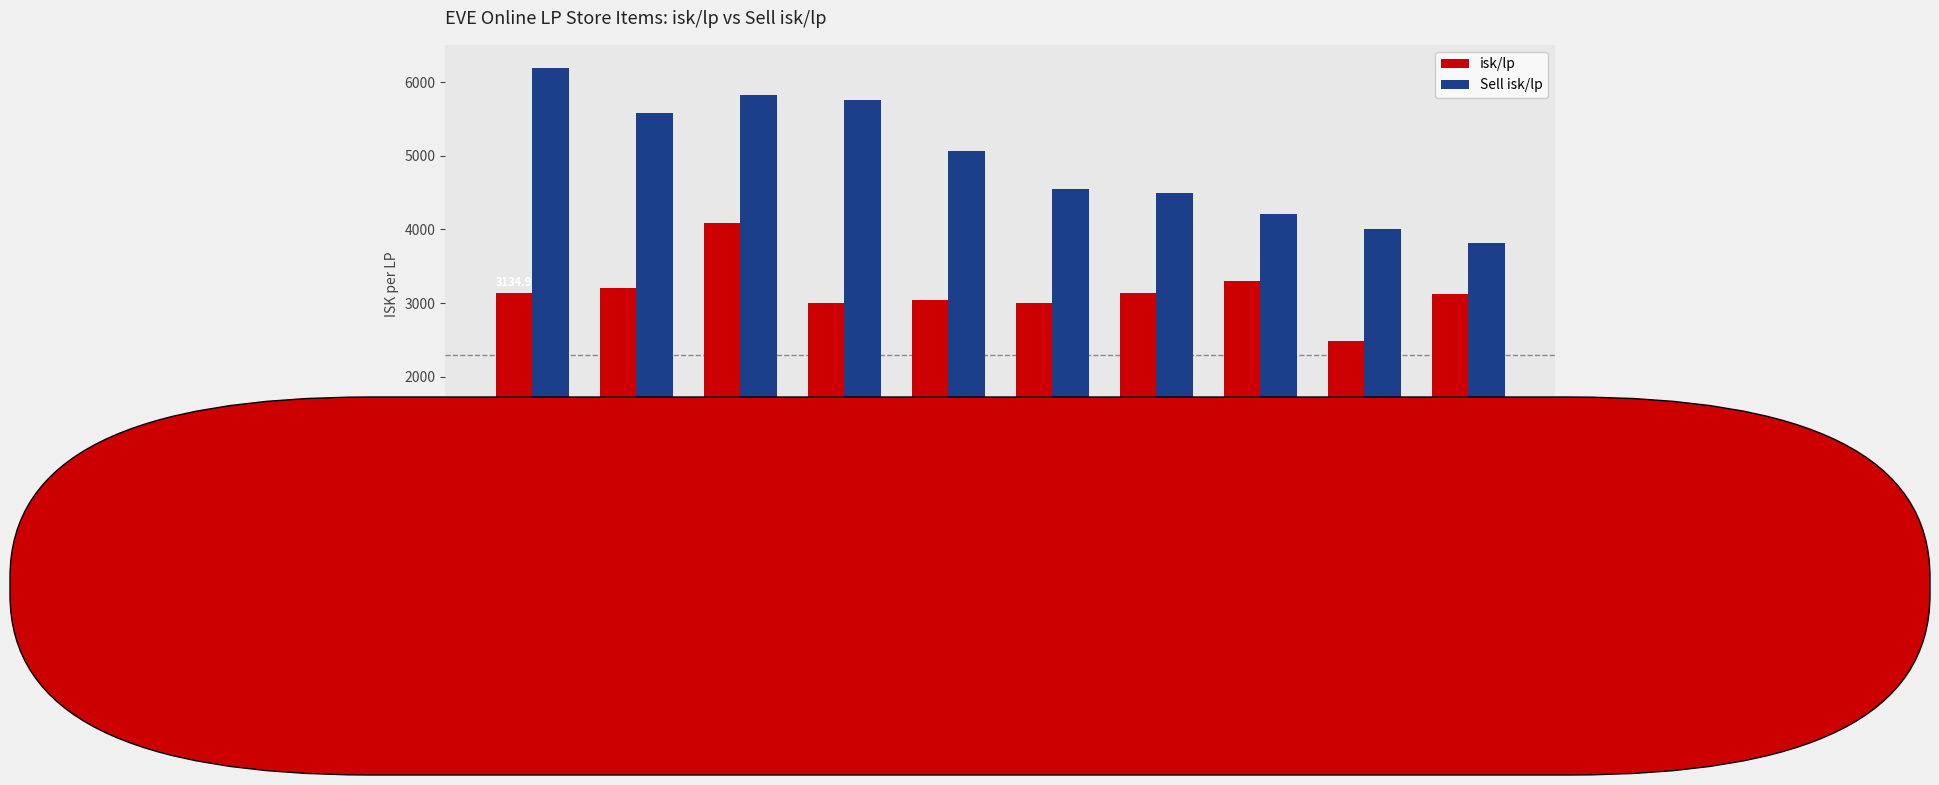

Does the chart contain stacked bars?

No